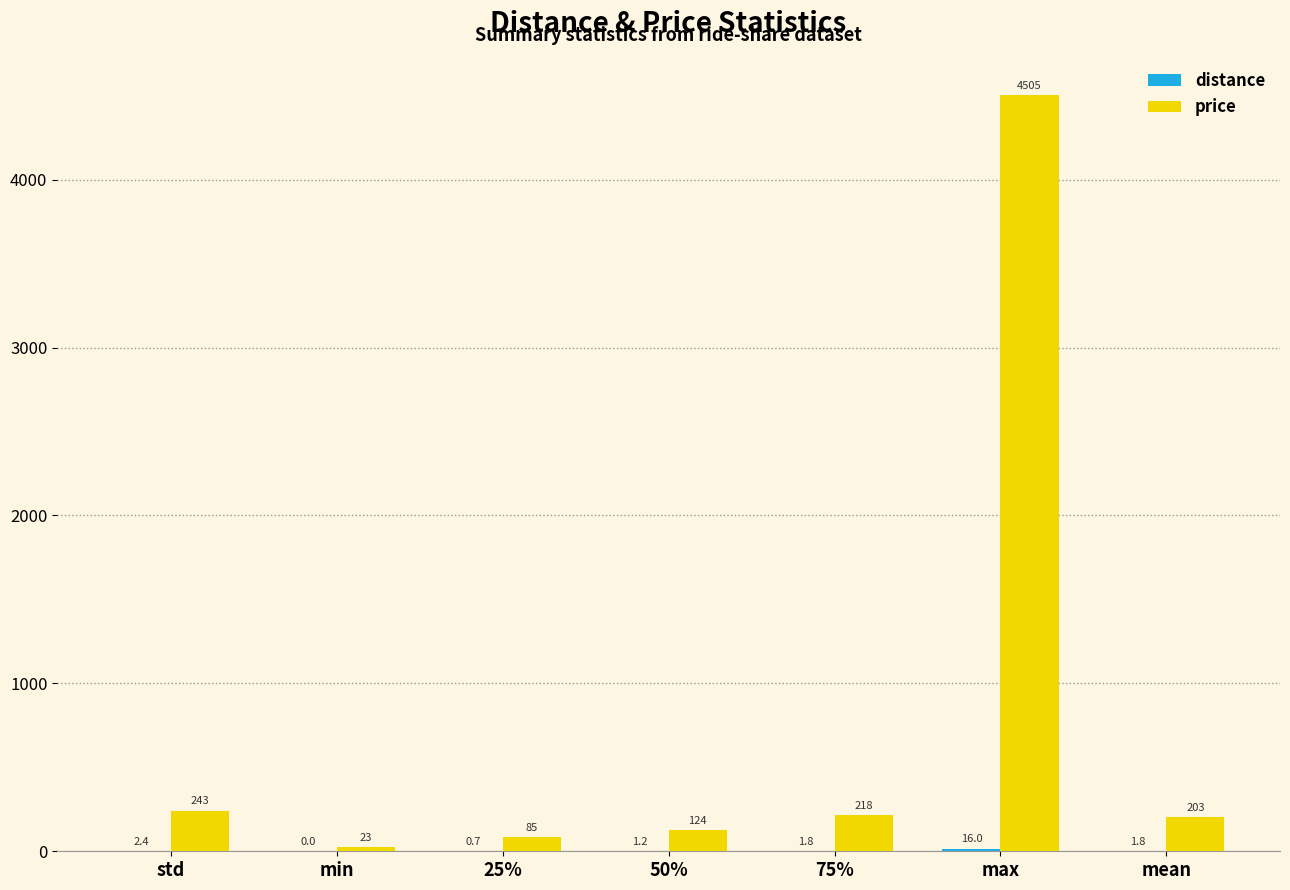

What is the spread (max minus min) of values at std?

240.2